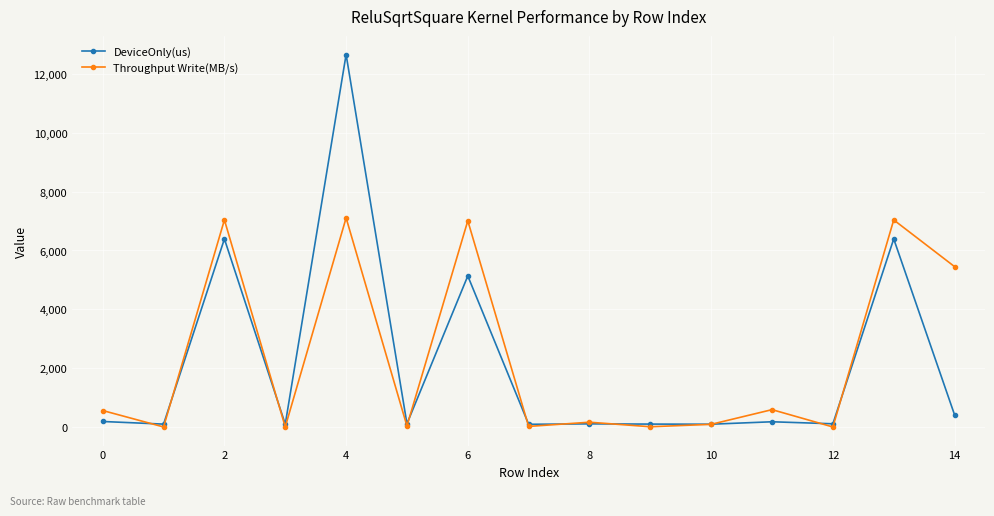

Rank the series by their maximum value, from lowest to highest.

Throughput Write(MB/s), DeviceOnly(us)